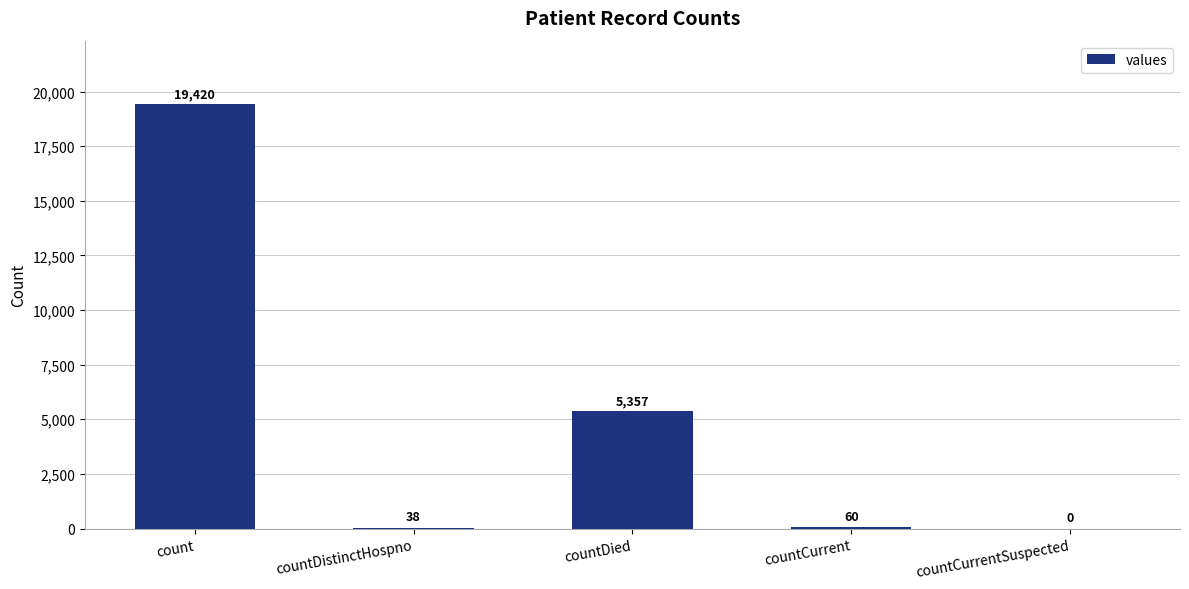

Reading left to right, extract all data points from this chart.

19420	38	5357	60	0